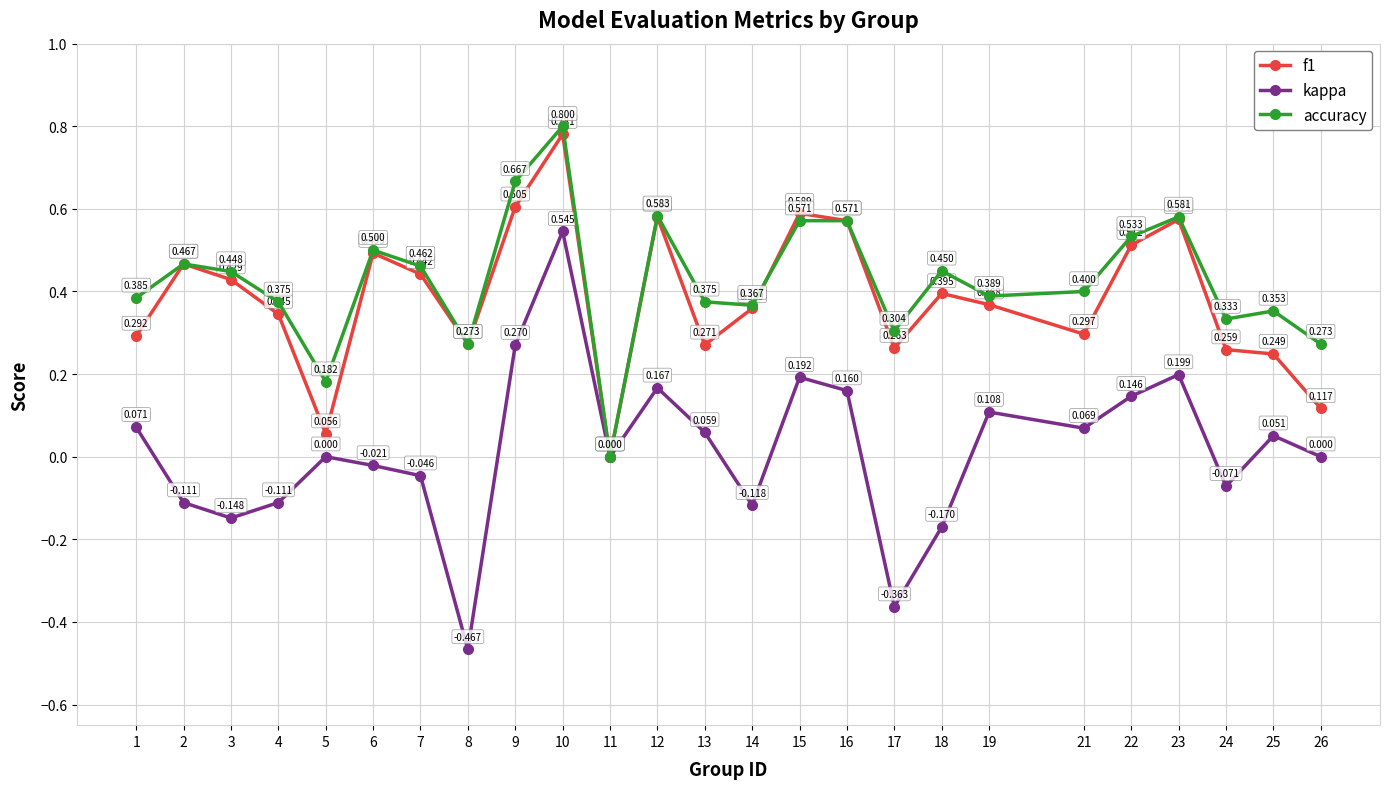

What is the sum of the f1 values at 16 and 14?

0.9